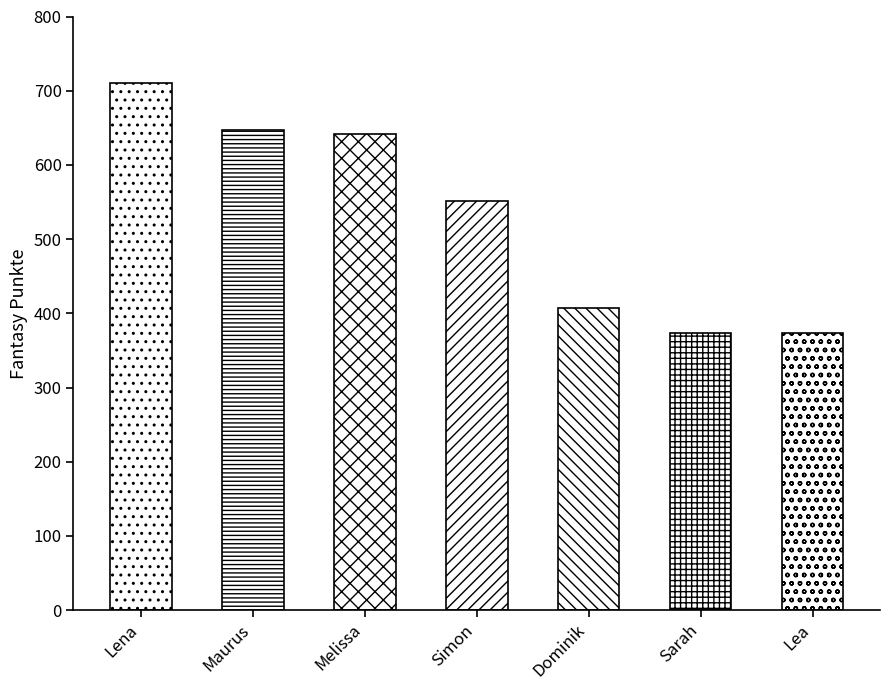

What is the label of the 3rd bar from the right?

Dominik